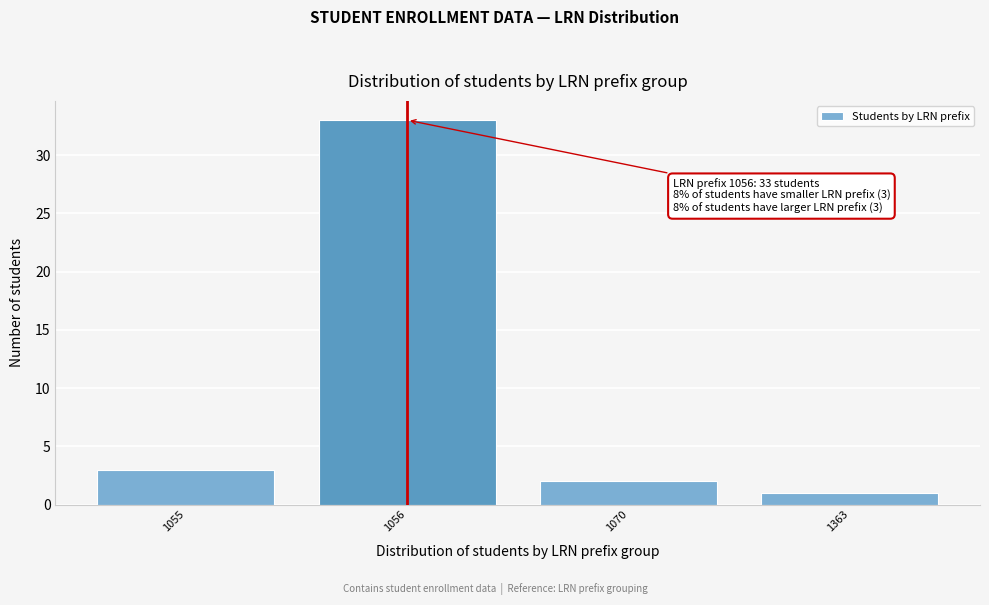

Reading left to right, transcribe all the data shown in this chart.

3	33	2	1